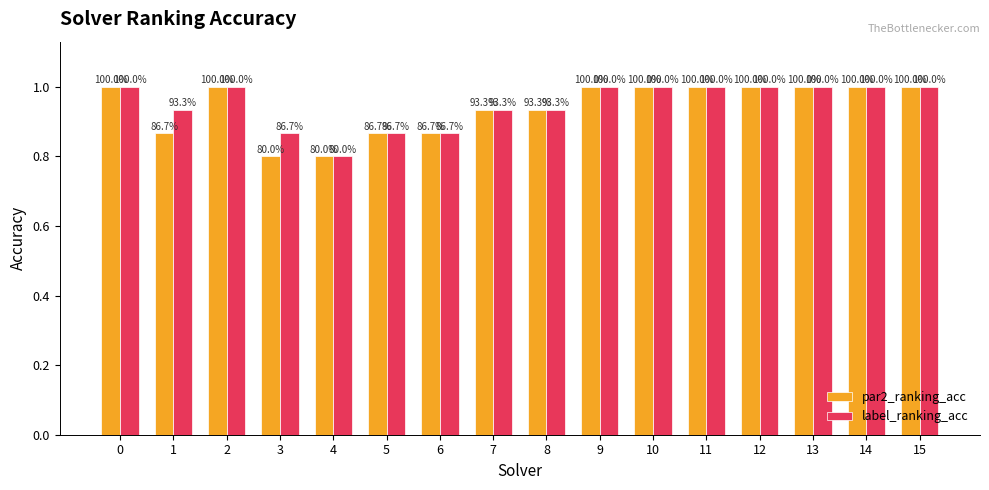

The value of par2_ranking_acc at 8 is 0.4. True or false?

False